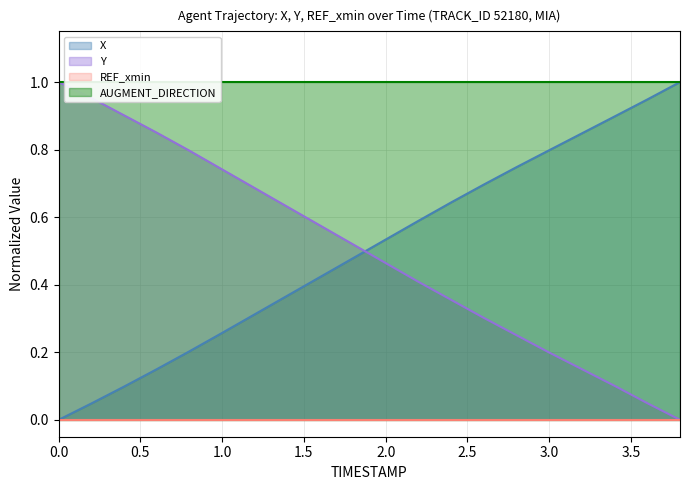

True or false: Y and X cross at least once.

True